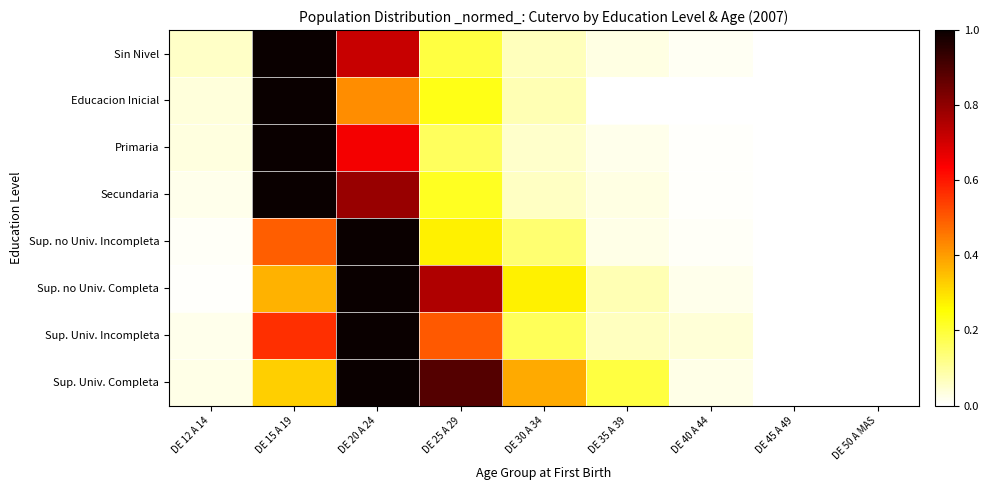

What is the greatest value displayed?

1.0